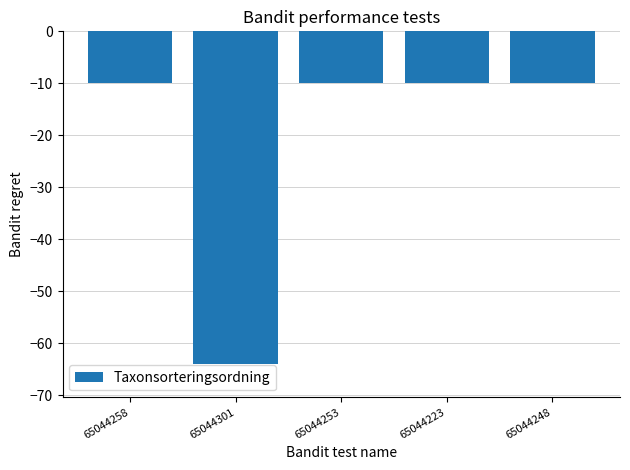

Between 65044301 and 65044223, which is larger?

65044223